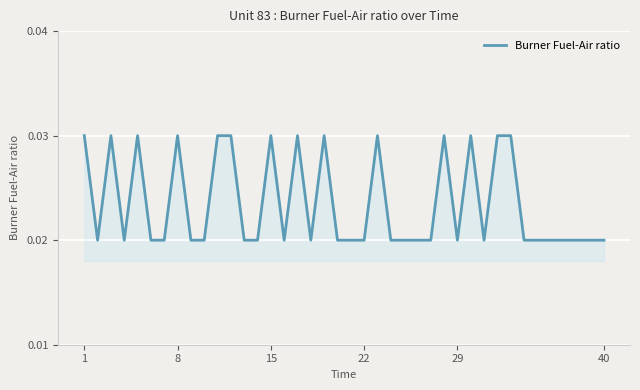

How many points are higher than both their immediate neighbors (excluding endpoints)?

9